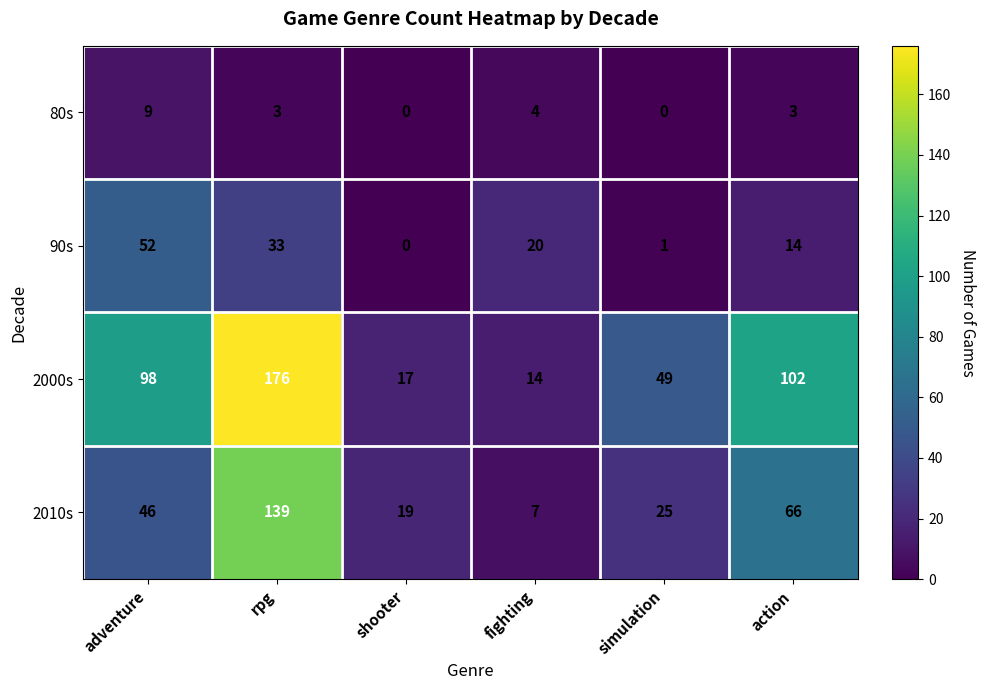

What is the total value across all series at fighting?

45